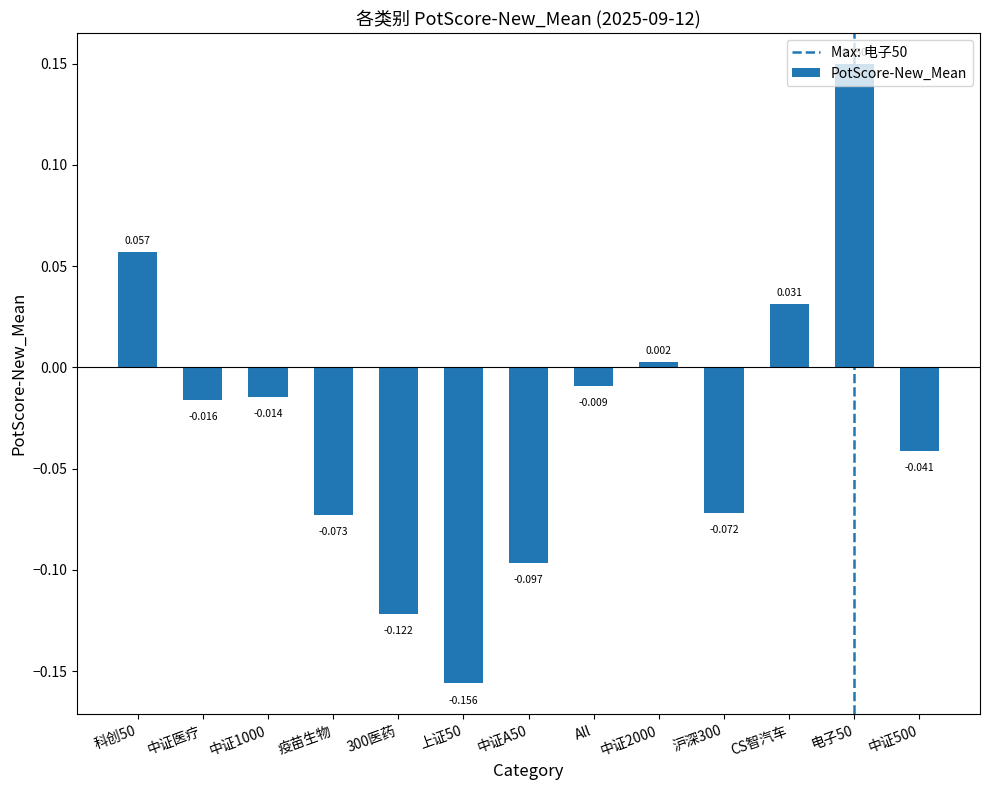

What position from the right is 300医药?

9